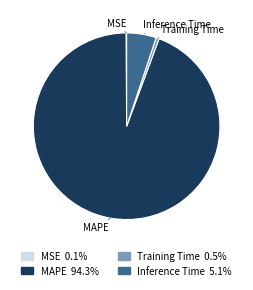

What is the largest slice in the pie chart?

MAPE